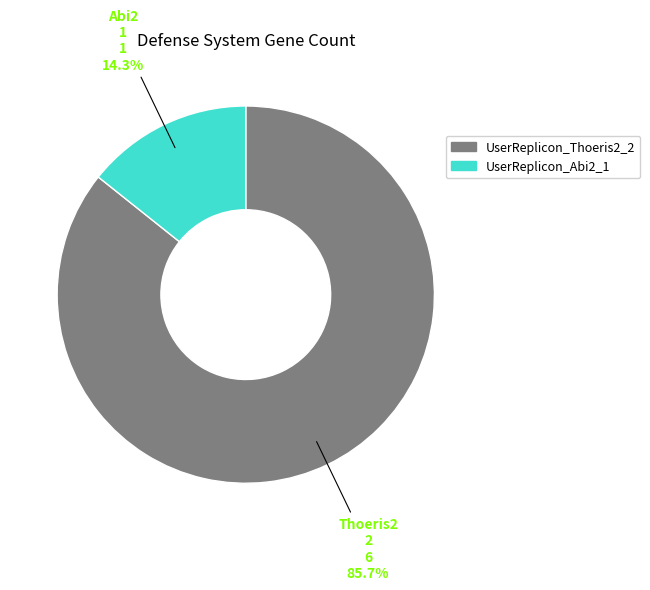

Which category has the biggest portion of the pie?

UserReplicon_Thoeris2_2